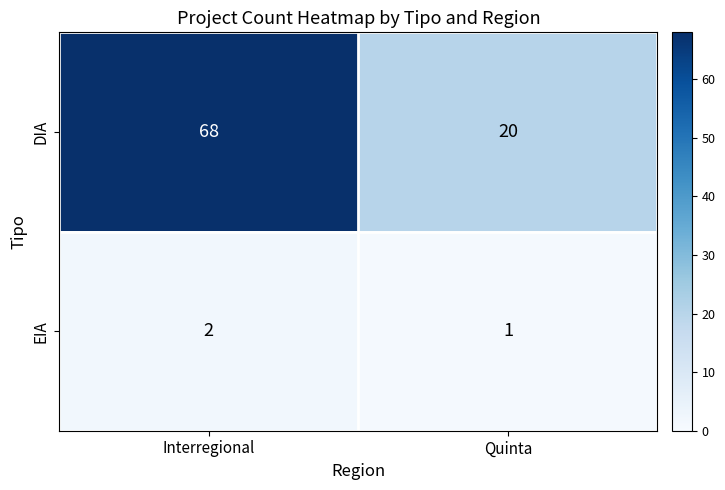

The value of DIA at Quinta is 20. True or false?

True